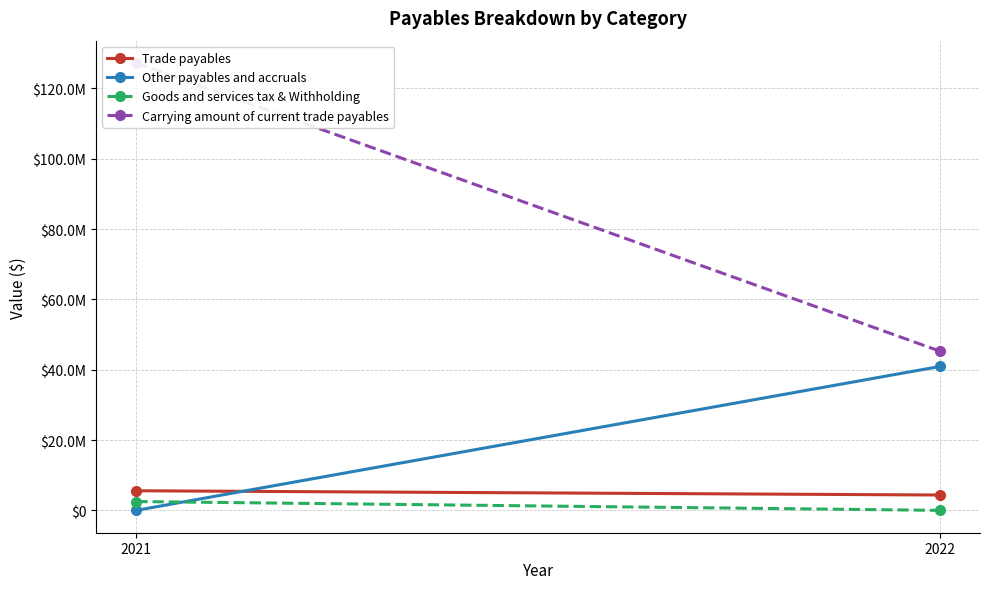

Is the value of Trade payables at 2022 greater than the value of Carrying amount of current trade payables at 2022?

No